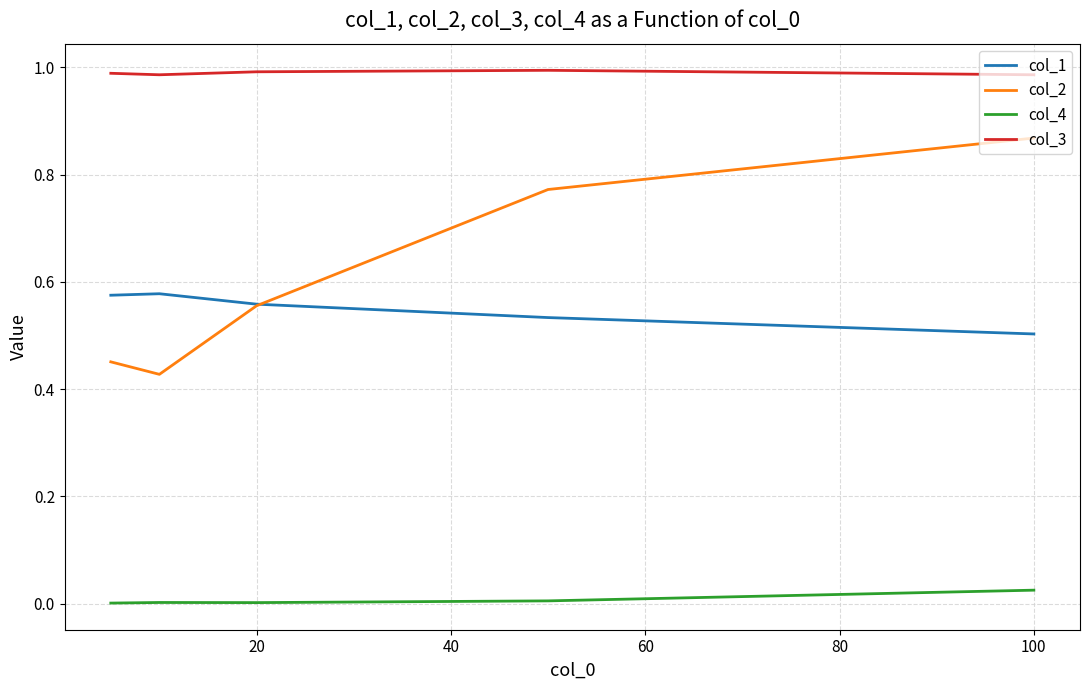

True or false: col_3 and col_2 cross at least once.

False